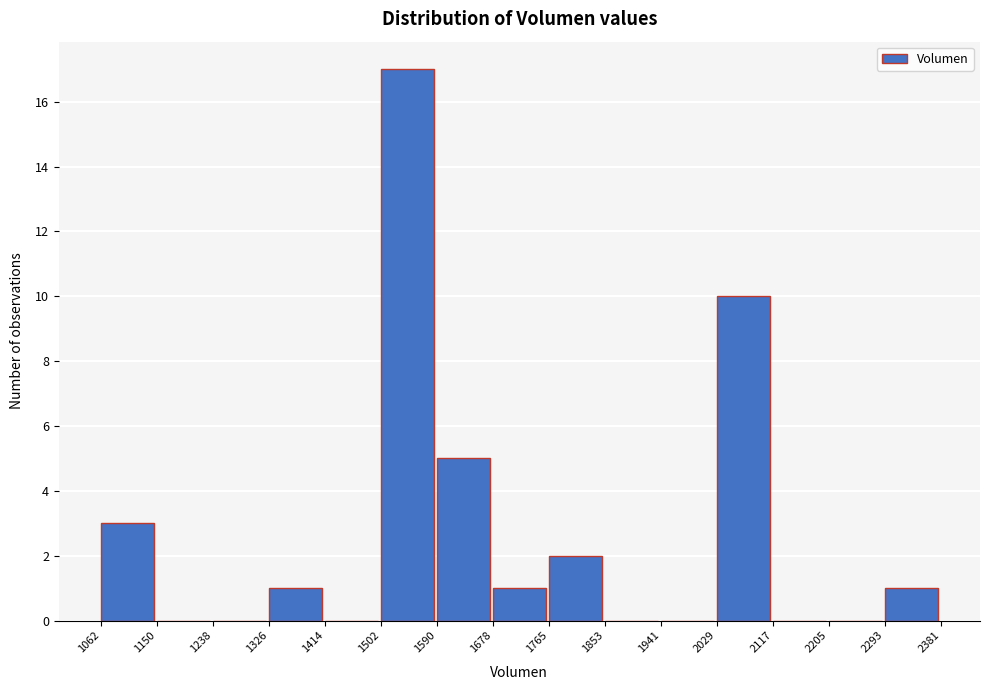

Reading left to right, transcribe this chart: for each bar, give the range it covers on the x-axis and its height. The values are not printed on the chart, so give them approximately, as read against the axis.

1062 to 1150: 3
1150 to 1238: 0
1238 to 1326: 0
1326 to 1414: 1
1414 to 1502: 0
1502 to 1590: 17
1590 to 1678: 5
1678 to 1765: 1
1765 to 1853: 2
1853 to 1941: 0
1941 to 2029: 0
2029 to 2117: 10
2117 to 2205: 0
2205 to 2293: 0
2293 to 2381: 1